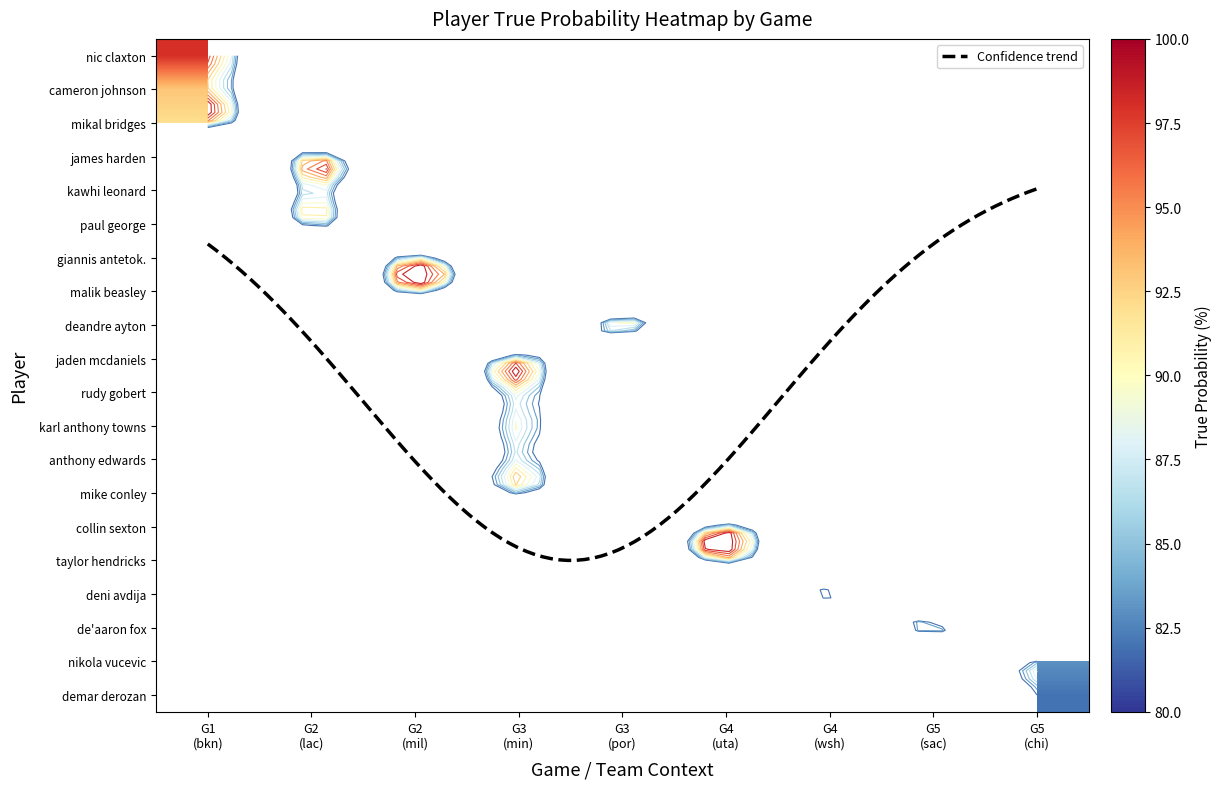

List the series in order of their peak value, lowest first.

demar derozan, nikola vucevic, mike conley, deni avdija, paul george, anthony edwards, de'aaron fox, kawhi leonard, giannis antetok., malik beasley, taylor hendricks, collin sexton, rudy gobert, karl anthony towns, jaden mcdaniels, mikal bridges, james harden, cameron johnson, deandre ayton, nic claxton